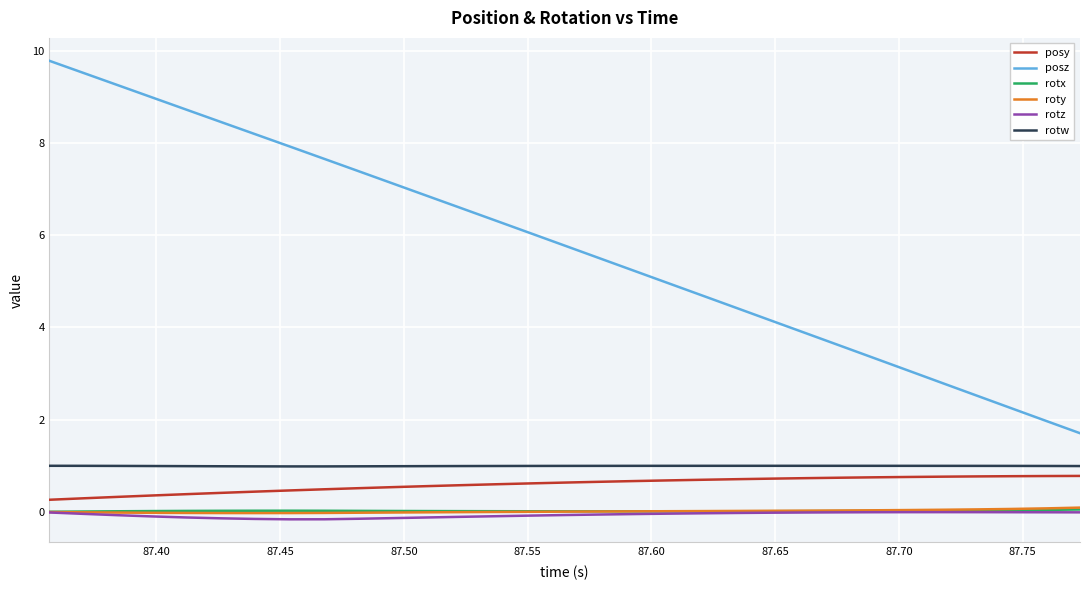

Which series has the widest spread of values?

posz